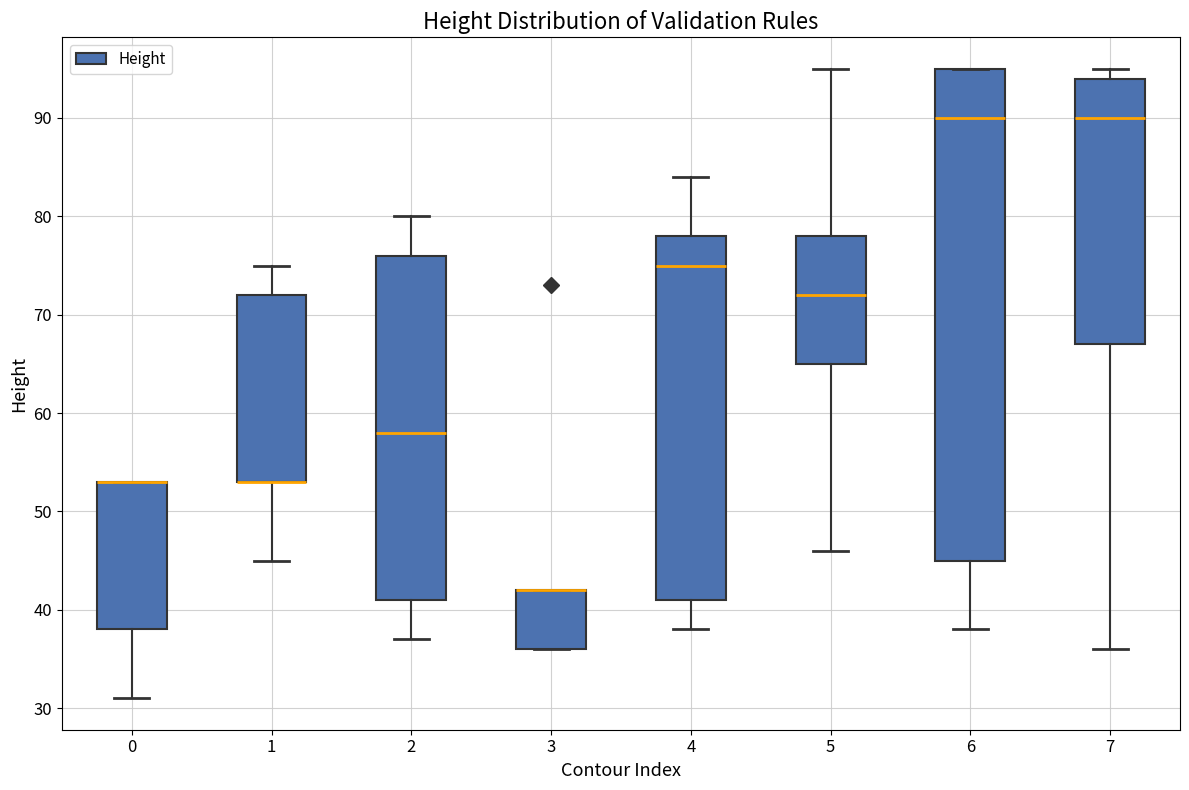

Reading left to right, read every box against the y-axis: the position of its median line, the range the box covers, and the ends of its whiskers. The values are not printed on the chart, so give them approximately, as read against the axis.

0: median 53 (drawn on the box's upper edge), box 38 to 53, whiskers 31 to 53
1: median 53 (drawn on the box's lower edge), box 53 to 72, whiskers 45 to 75
2: median 58, box 41 to 76, whiskers 37 to 80
3: median 42 (drawn on the box's upper edge), box 36 to 42, whiskers 36 to 42
4: median 75, box 41 to 78, whiskers 38 to 84
5: median 72, box 65 to 78, whiskers 46 to 95
6: median 90, box 45 to 95, whiskers 38 to 95
7: median 90, box 67 to 94, whiskers 36 to 95